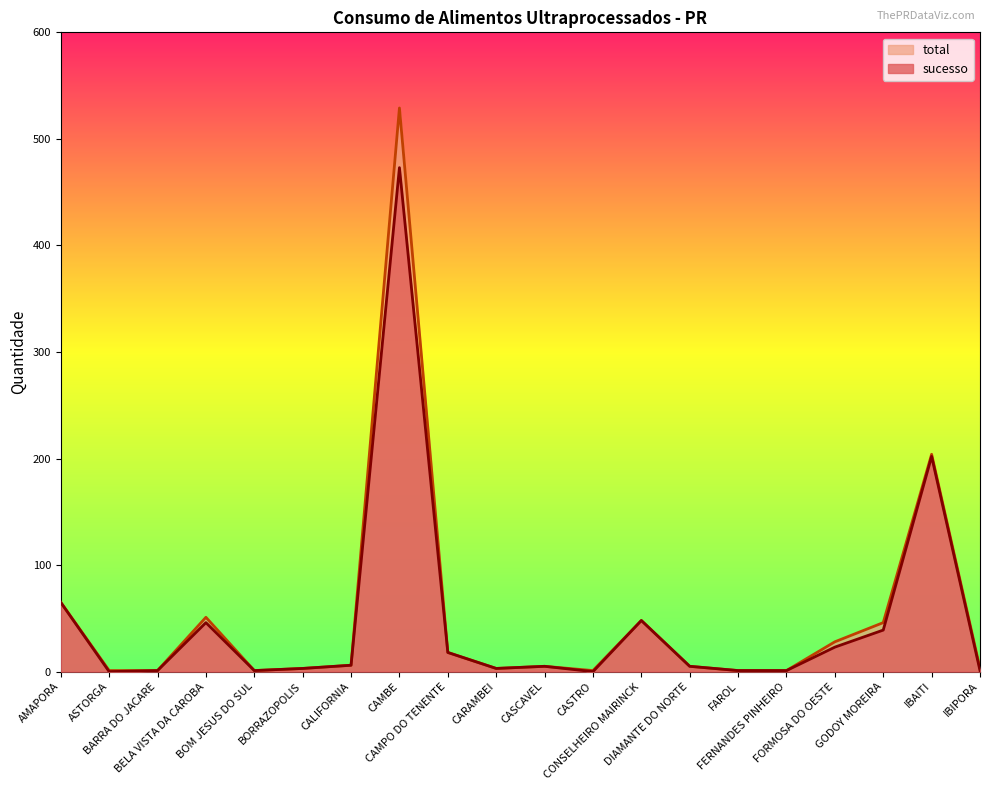

True or false: total and sucesso intersect in this chart.

False